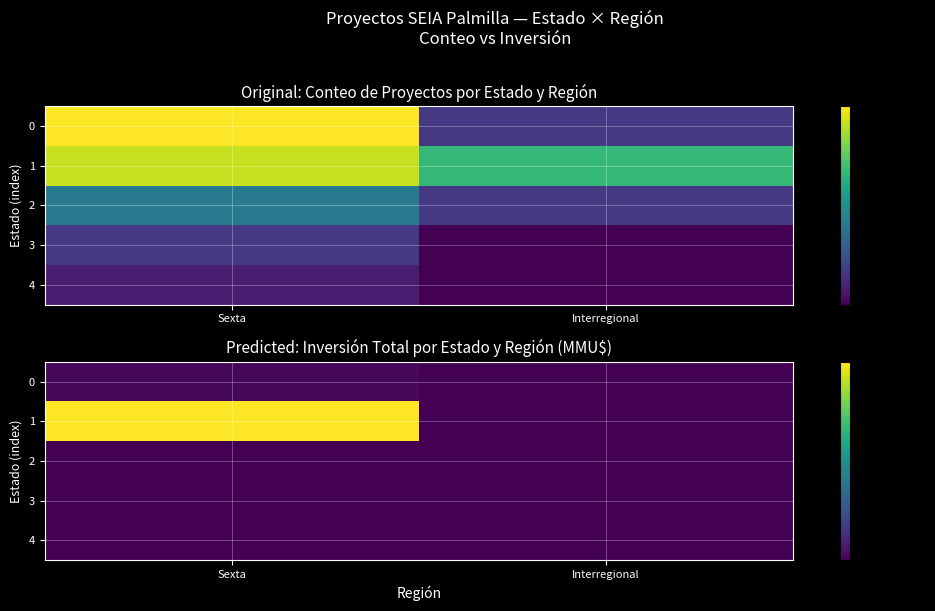

Where is 1 nearest to the value 411472?

Sexta